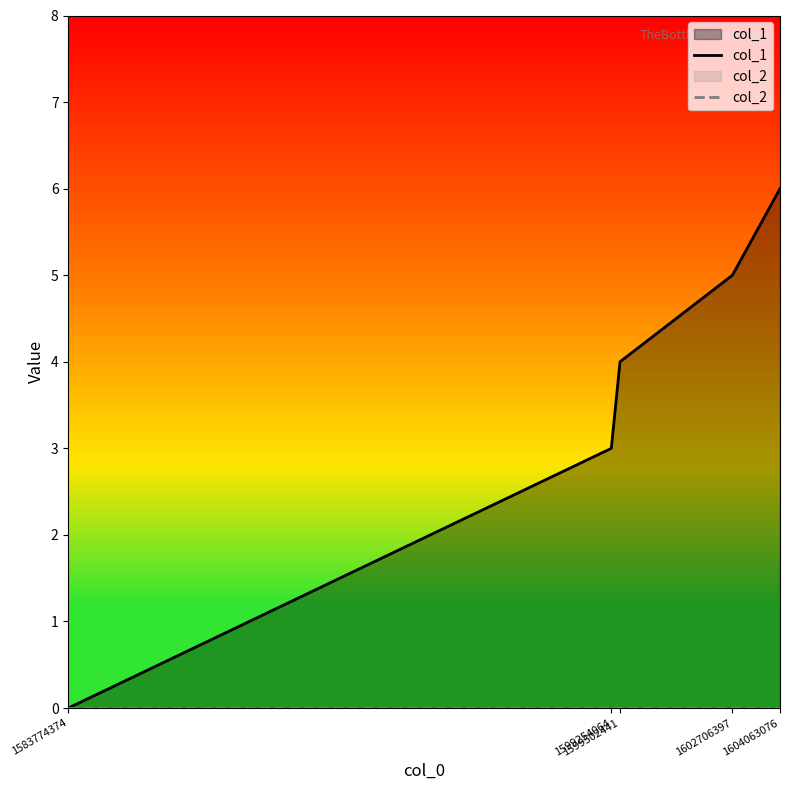

What are all the series names shown in the legend?

col_1, col_2